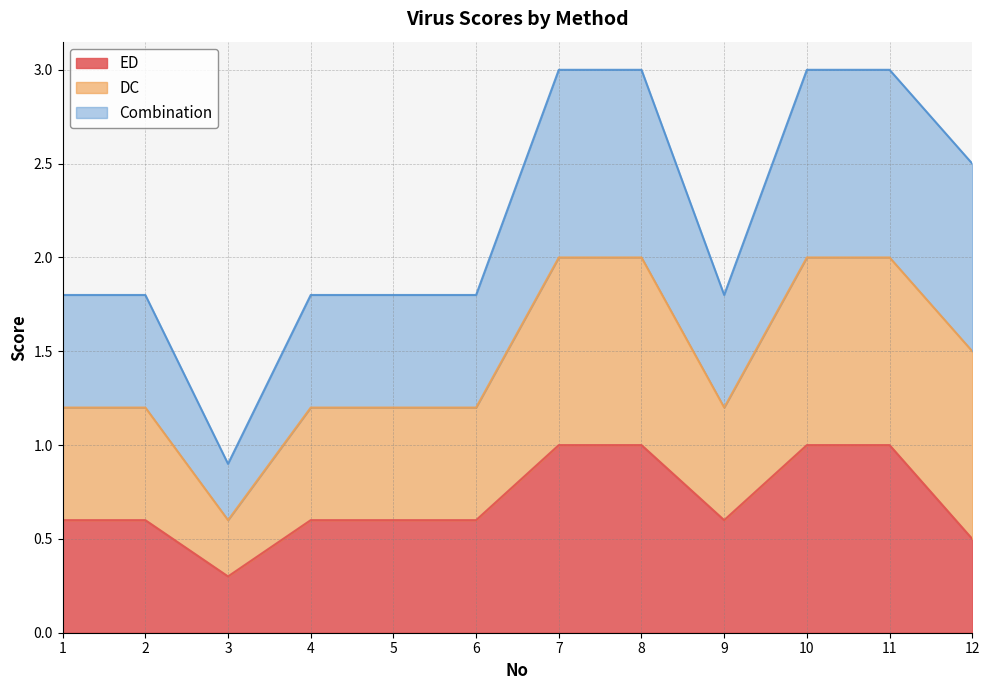

How many interior local valleys does the ED series have?

2